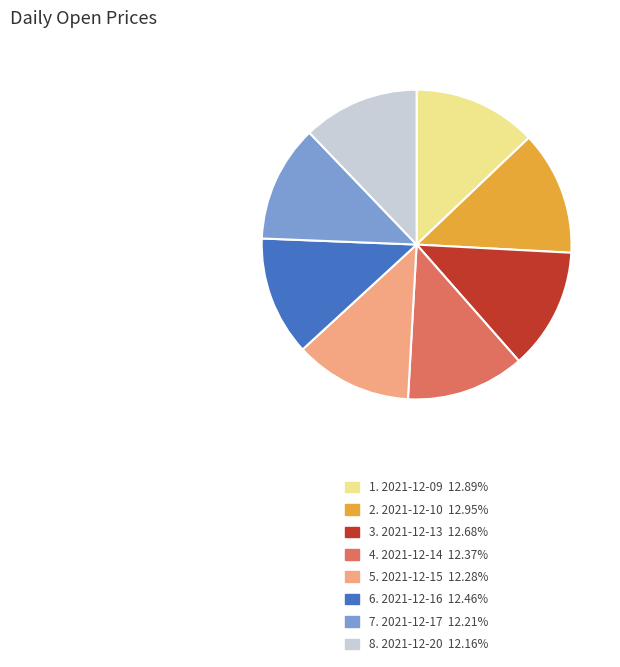

What is the ratio of the value at 4. 2021-12-14 12.37% to the value at 3. 2021-12-13 12.68%?

1.0